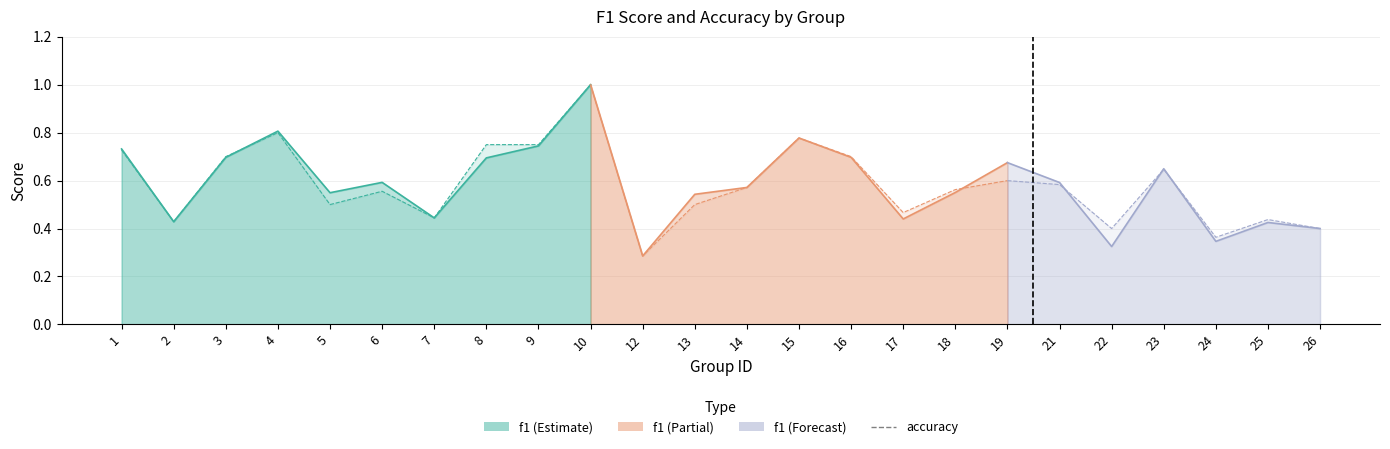

Count the f1 values in the range 0 to 1.

24